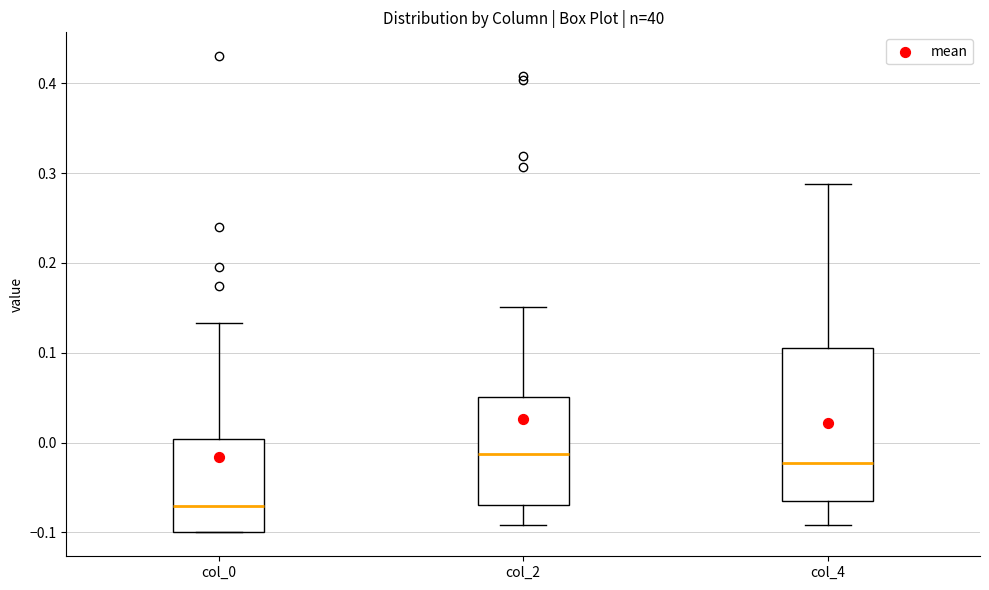

Reading left to right, read every box against the y-axis: the position of its median line, the range the box covers, and the ends of its whiskers. The values are not printed on the chart, so give them approximately, as read against the axis.

col_0: median -0.07, box -0.10 to 0.00, whiskers -0.10 to 0.13
col_2: median -0.01, box -0.07 to 0.05, whiskers -0.09 to 0.15
col_4: median -0.02, box -0.07 to 0.10, whiskers -0.09 to 0.29